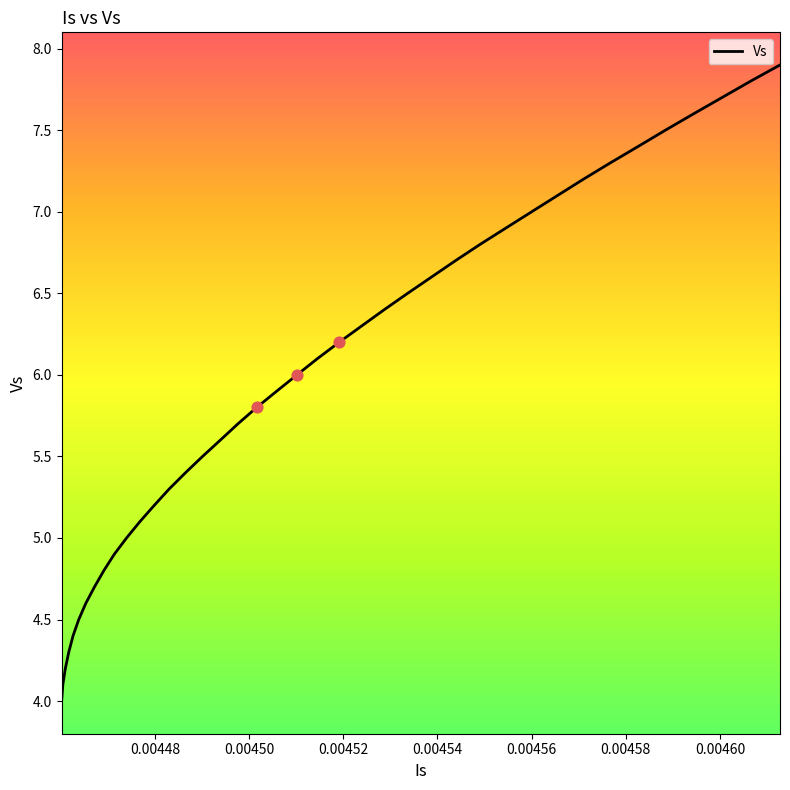

What is the difference between the maximum and minimum values?

3.9